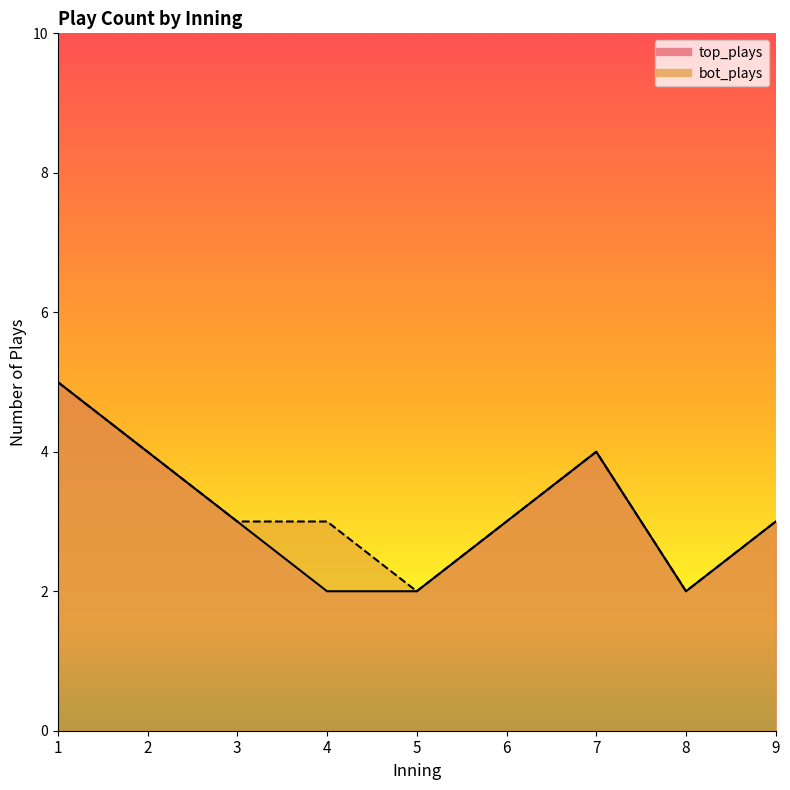

The value of bot_plays at 6 is 3. True or false?

True